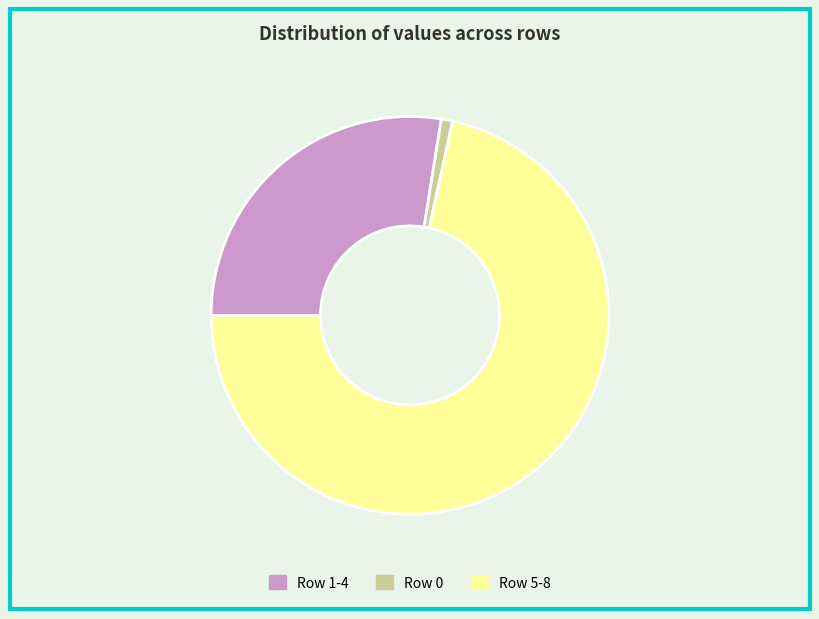

True or false: Row 1-4 accounts for 28% of the total.

True